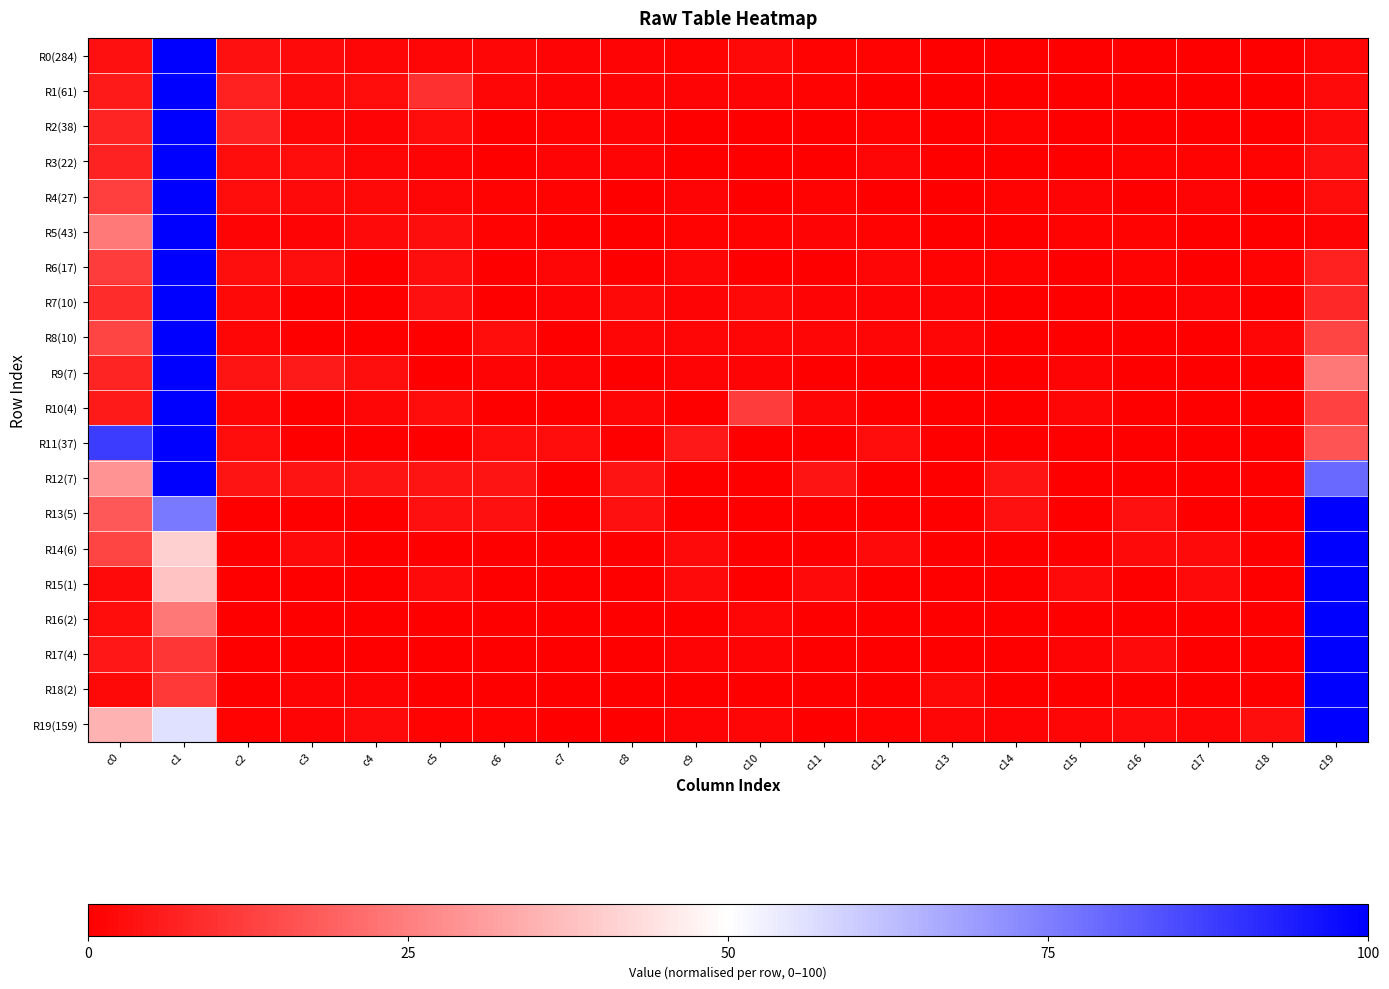

Which category has the highest value across all series?

c1